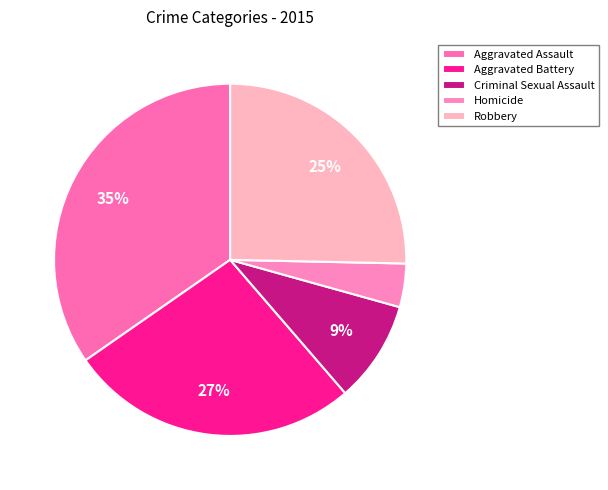

Count the number of slices in the pie.

5